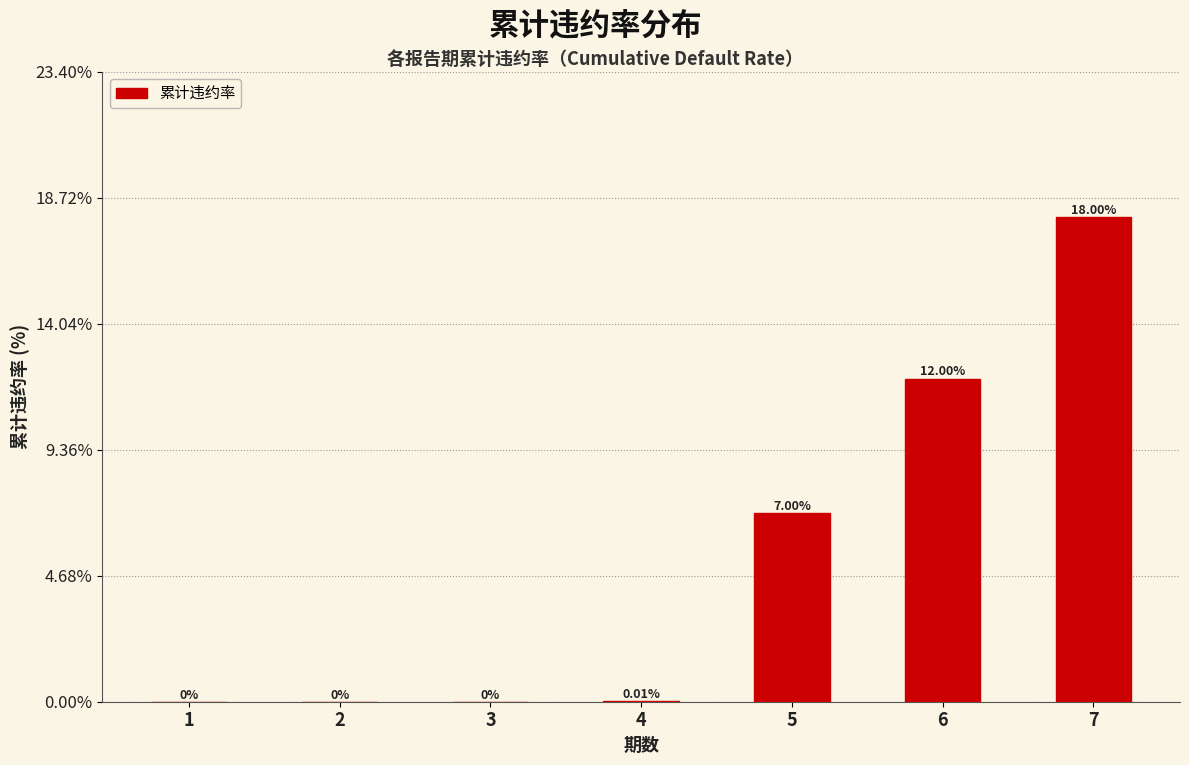

What is the sum of the values at 4 and 6?

12.0